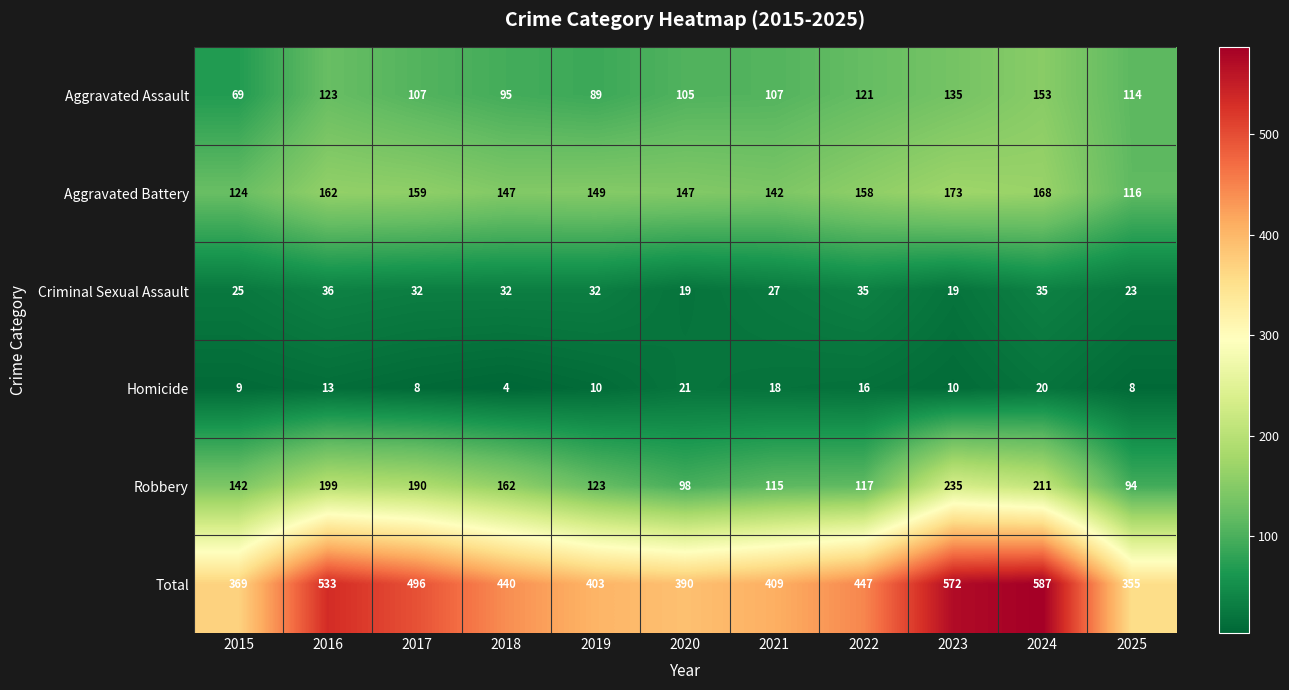

True or false: Robbery has a value of 94 at 2025.

True